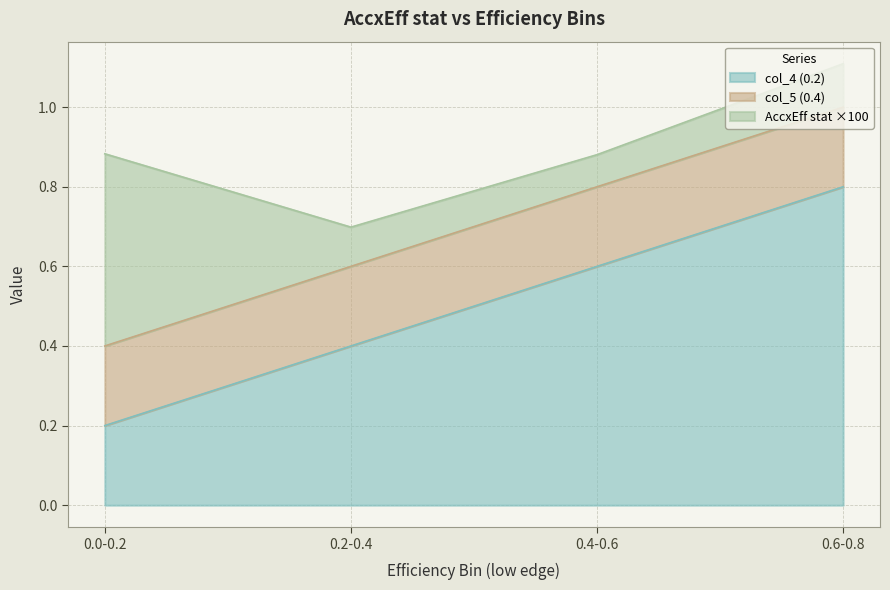

Which category has the highest value in the col_4 (0.2) series?

0.6-0.8